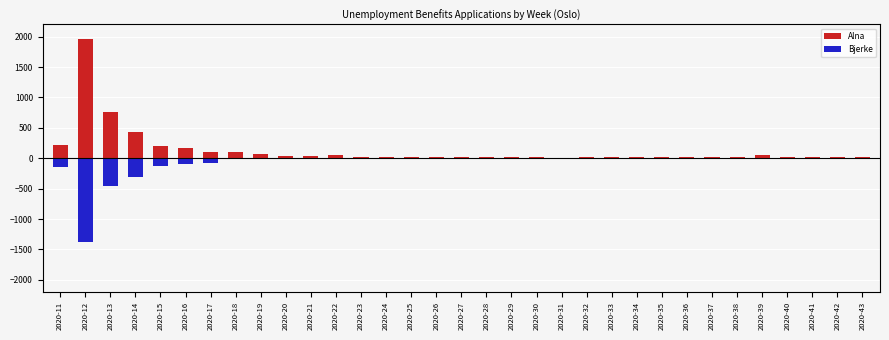

Reading right to left, transcribe all the data shown in this chart.

Alna: 2020-43=19	2020-42=23	2020-41=24	2020-40=21	2020-39=57	2020-38=22	2020-37=16	2020-36=27	2020-35=27	2020-34=14	2020-33=17	2020-32=17	2020-31=12	2020-30=19	2020-29=17	2020-28=23	2020-27=20	2020-26=14	2020-25=22	2020-24=28	2020-23=27	2020-22=46	2020-21=45	2020-20=43	2020-19=64	2020-18=99	2020-17=100	2020-16=162	2020-15=195	2020-14=425	2020-13=763	2020-12=1954	2020-11=221
Bjerke: 2020-43=0	2020-42=0	2020-41=0	2020-40=0	2020-39=0	2020-38=0	2020-37=0	2020-36=0	2020-35=0	2020-34=0	2020-33=0	2020-32=0	2020-31=0	2020-30=0	2020-29=0	2020-28=0	2020-27=0	2020-26=0	2020-25=0	2020-24=0	2020-23=0	2020-22=0	2020-21=0	2020-20=0	2020-19=0	2020-18=0	2020-17=-80	2020-16=-95	2020-15=-129	2020-14=-315	2020-13=-461	2020-12=-1371	2020-11=-147